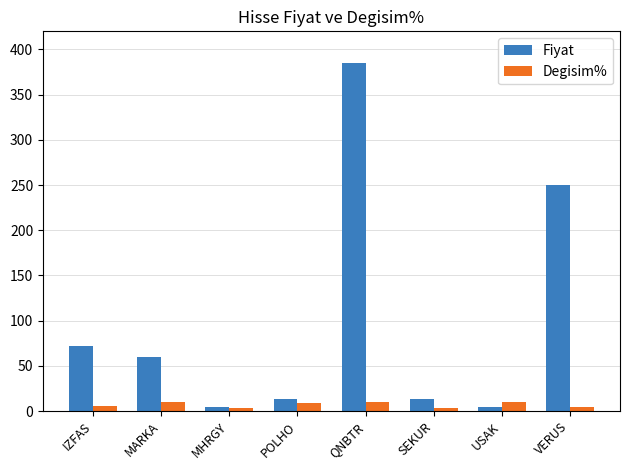

At which category is the sum across all series the highest?

QNBTR